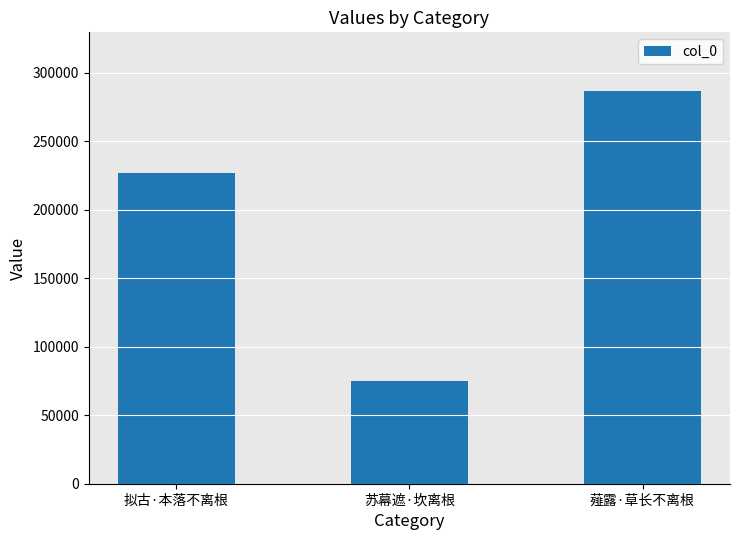

What is the smallest value displayed?

75065